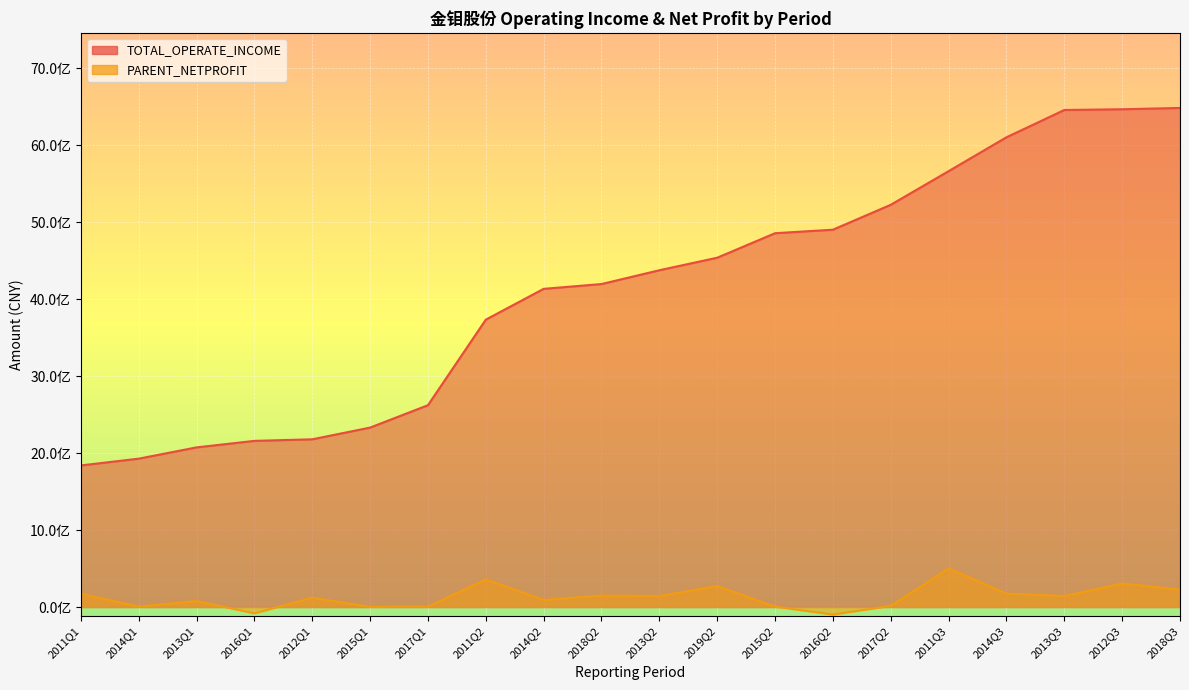

True or false: TOTAL_OPERATE_INCOME and PARENT_NETPROFIT intersect in this chart.

False